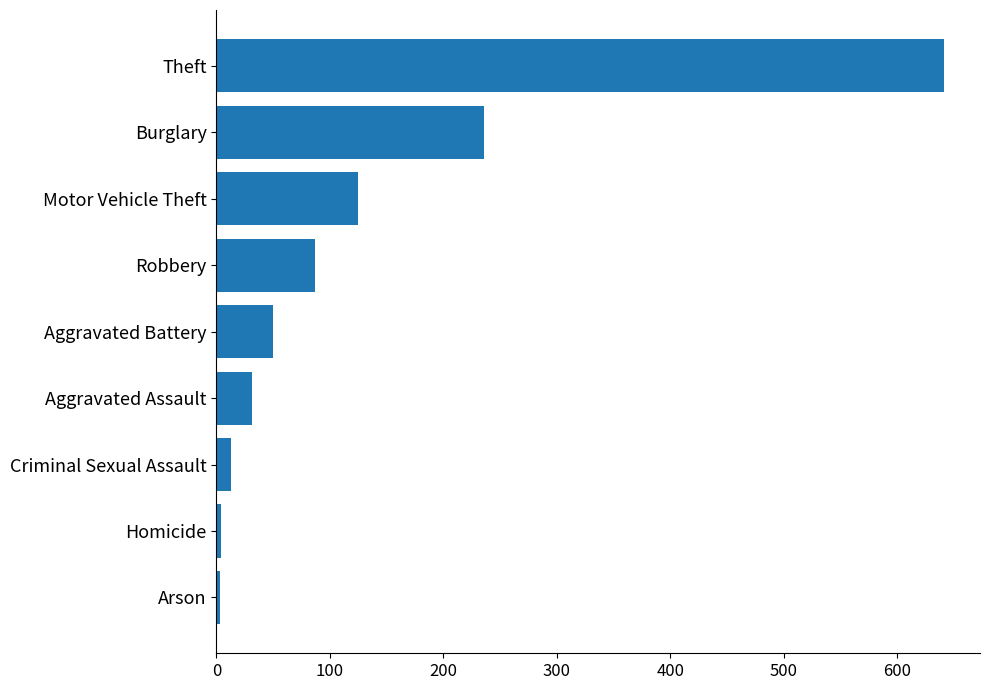

At which category does the chart reach its peak across all series?

Theft